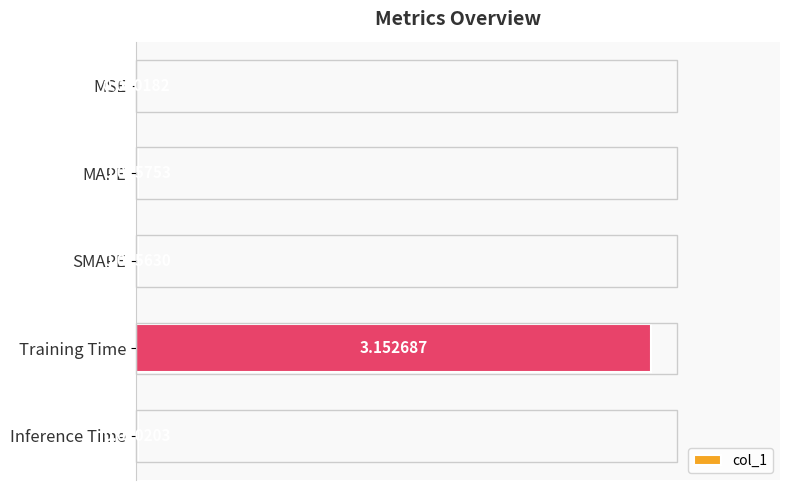

Where is the data nearest to the value 1?

MAPE